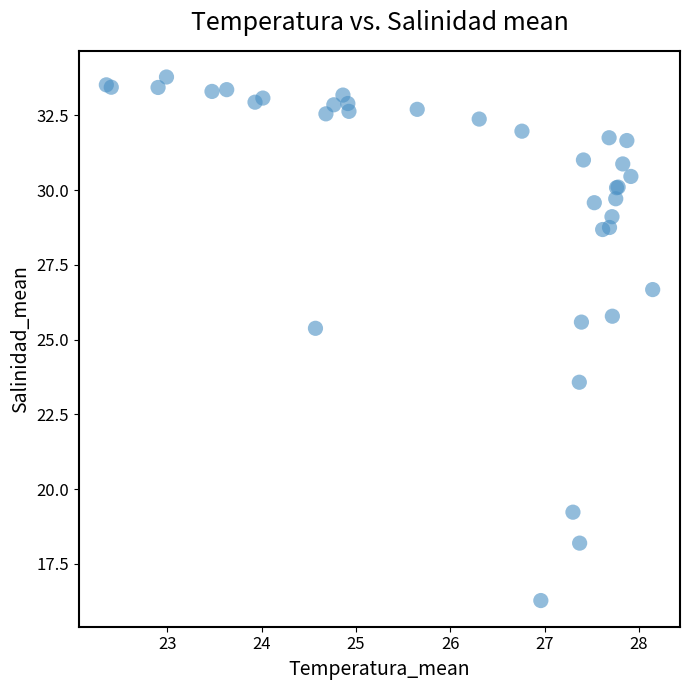

What Y value in the scatter plot is closest to 25?

25.4